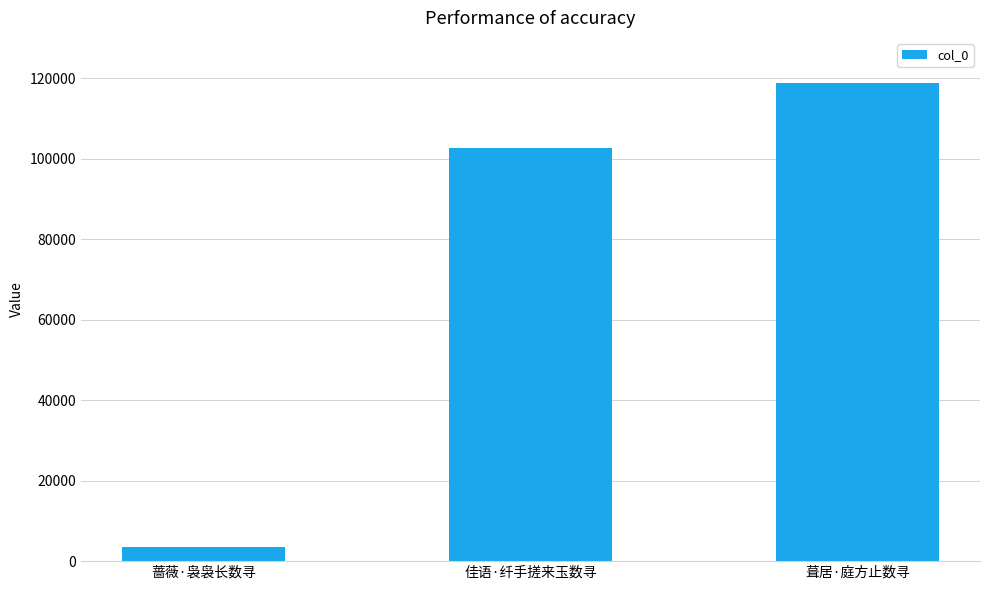

List the labels in order of value, smallest first.

蔷薇·袅袅长数寻, 佳语·纤手搓来玉数寻, 葺居·庭方止数寻